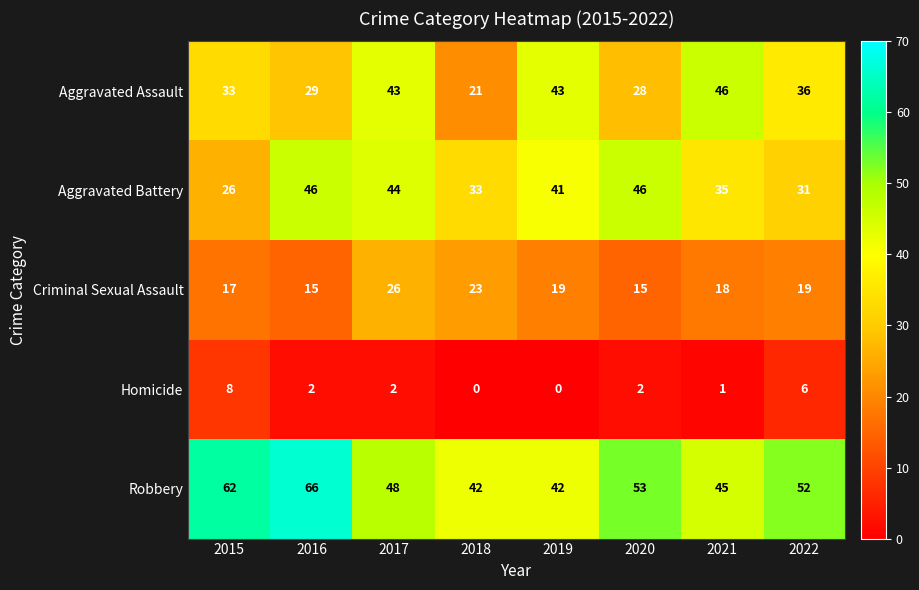

At which label is Robbery closest to 54?

2020